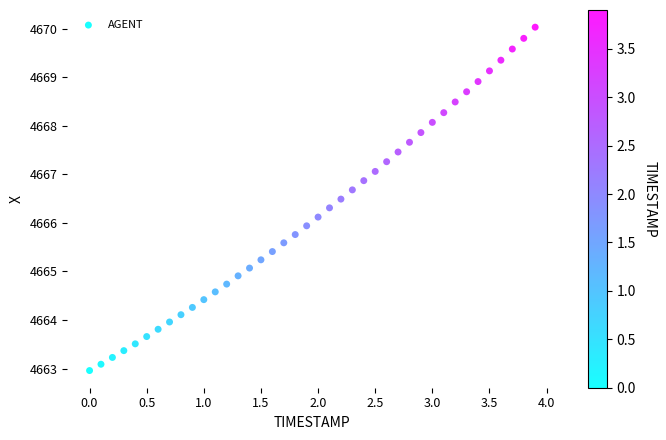

What is the range of Y values (max minus min)?

7.1